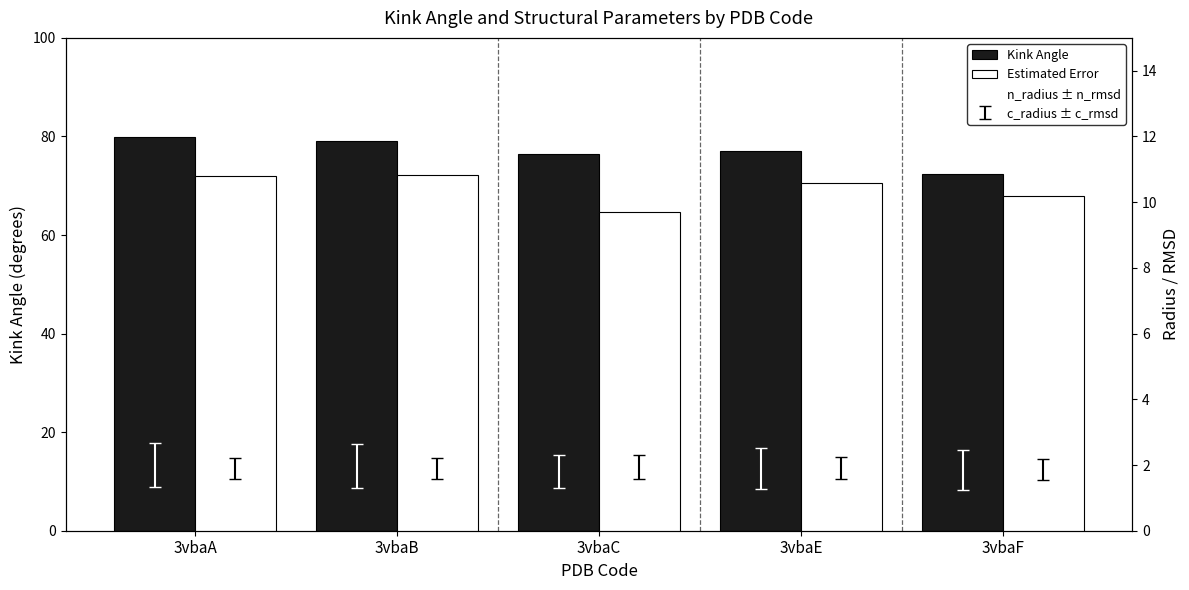

The value of Estimated Error at 3vbaB is 10.8. True or false?

True